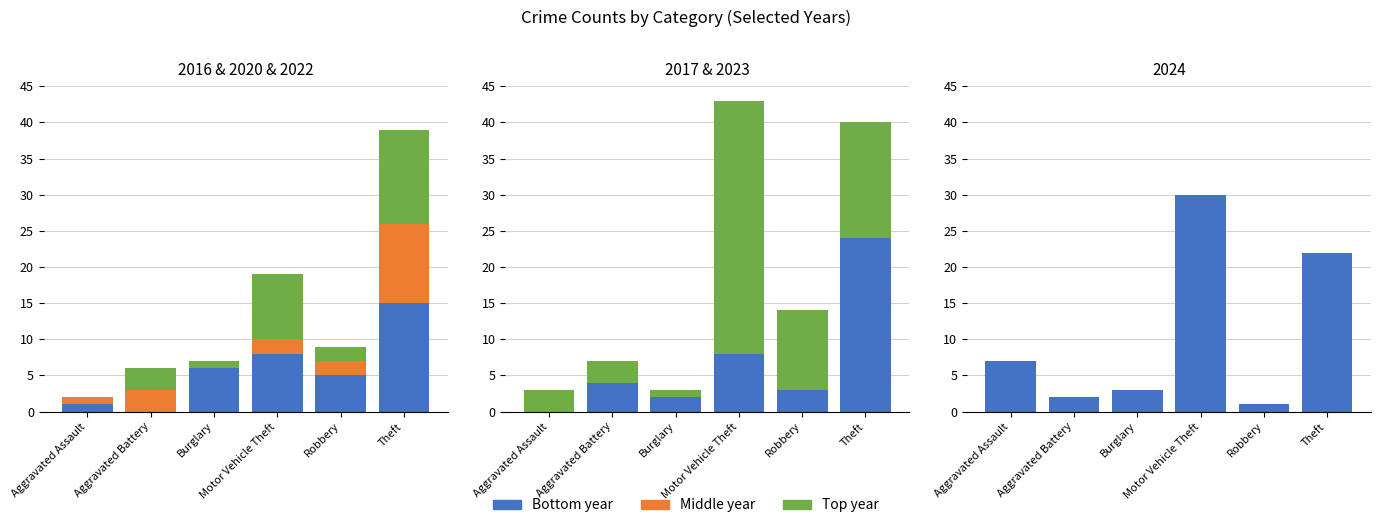

Is the value of 2020 at Aggravated Battery greater than the value of 2022 at Motor Vehicle Theft?

No